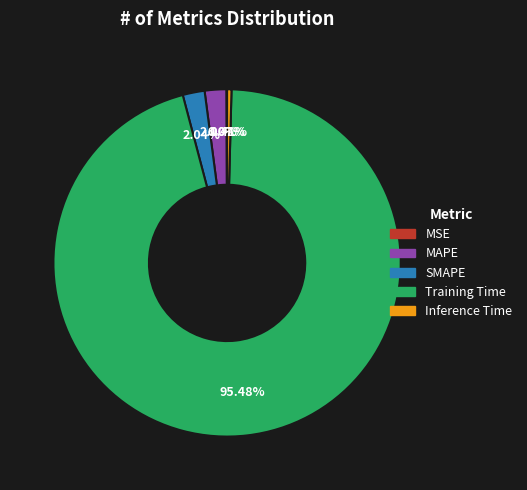

Is SMAPE the majority of the pie?

No